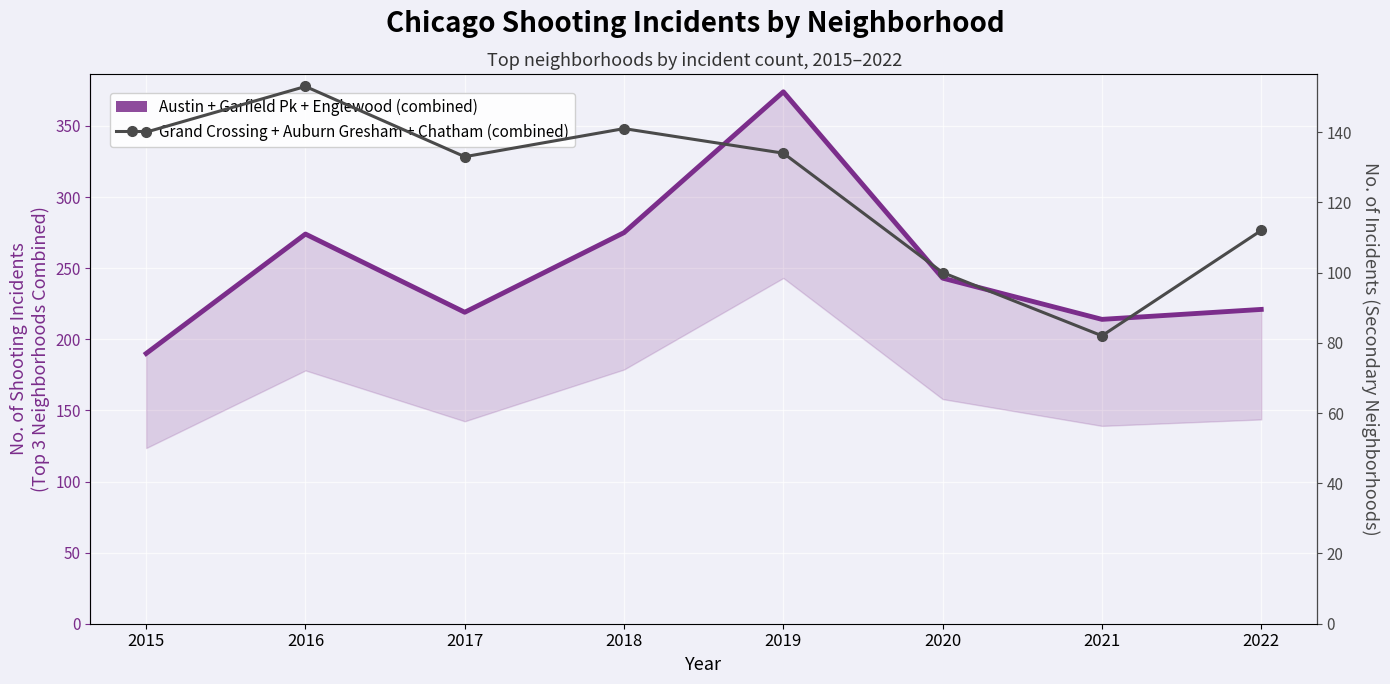

Which label corresponds to the smallest value in the chart?

2021